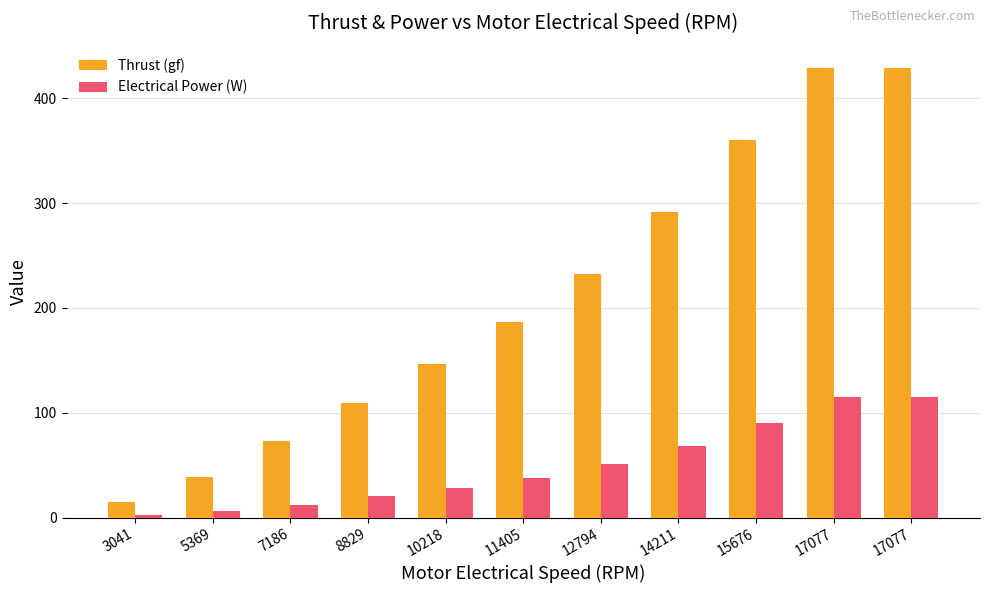

What is the difference between the second highest and second lowest values in the Thrust (gf) series?

390.3